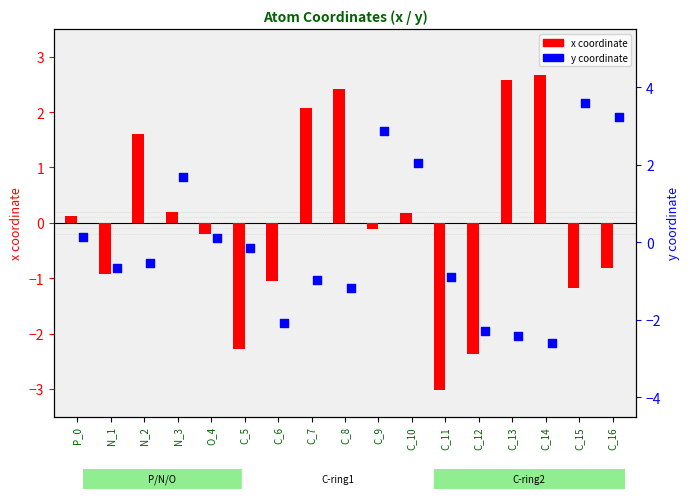

What is the total value across all series at C_13?

0.2